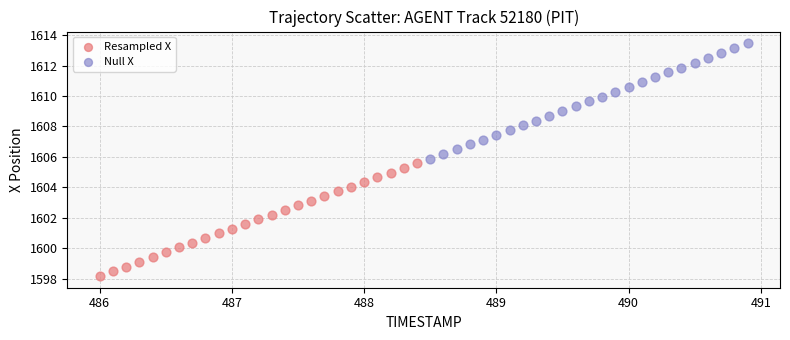

Which series has the widest spread of Y values?

Null X